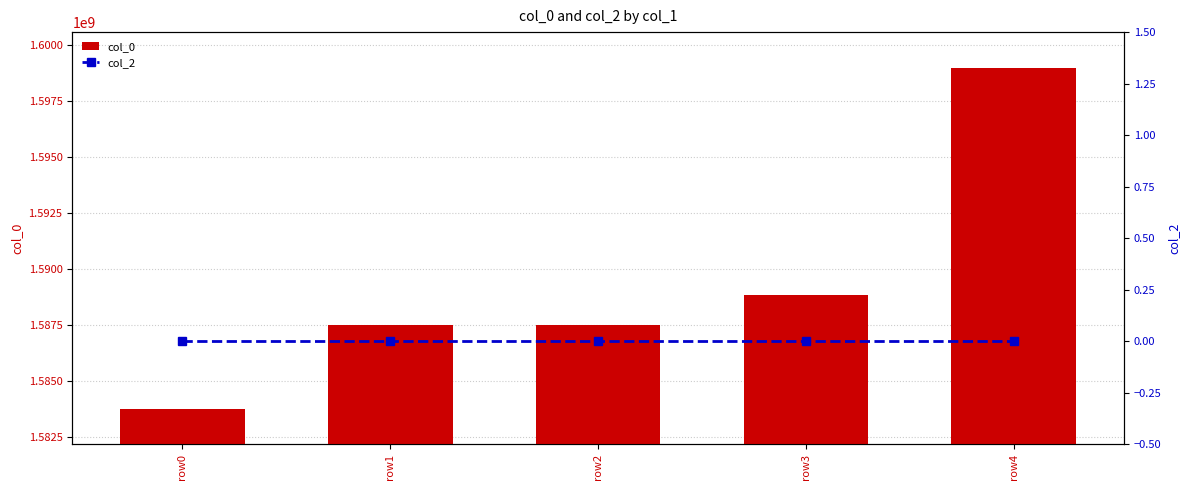

Rank the series at row3 from highest to lowest value.

col_0, col_2